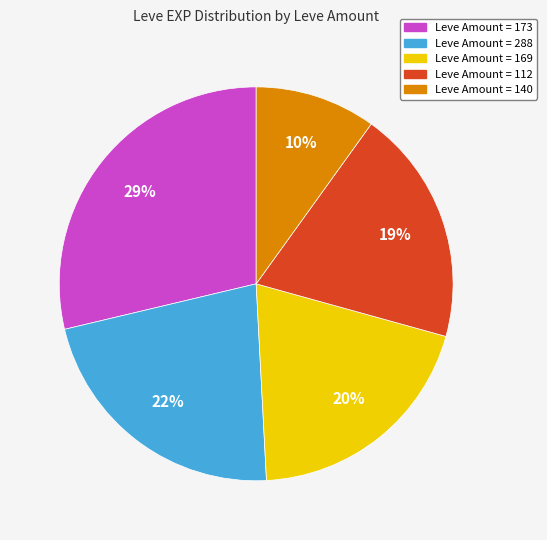

Count the number of slices in the pie.

5